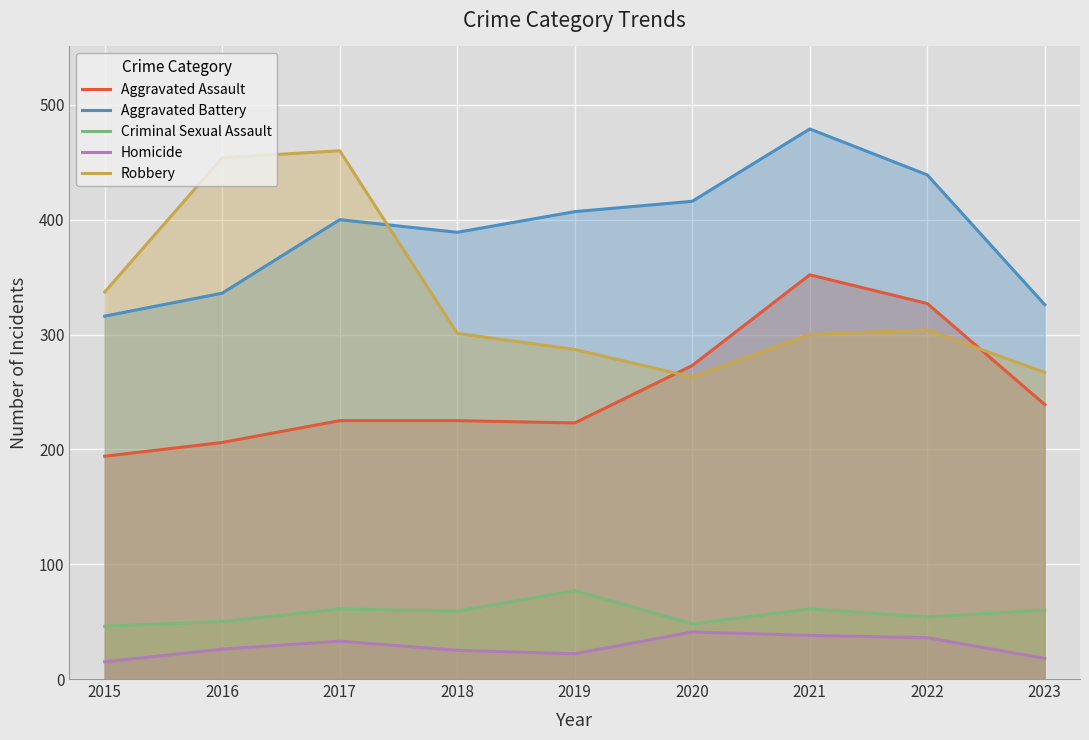

What are all the series names shown in the legend?

Aggravated Assault, Aggravated Battery, Criminal Sexual Assault, Homicide, Robbery